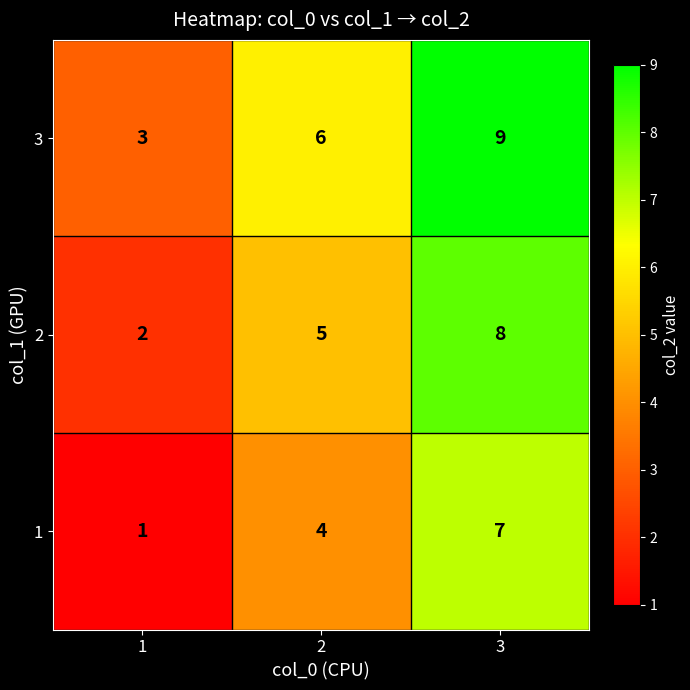

The value of 1 at 3 is 7. True or false?

True